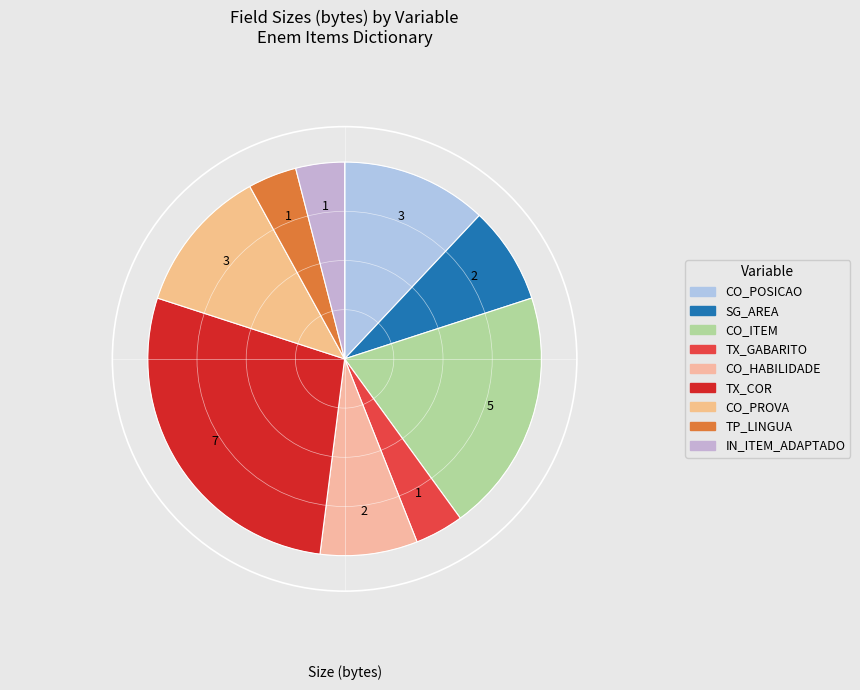

Does CO_PROVA account for over 50% of the chart?

No